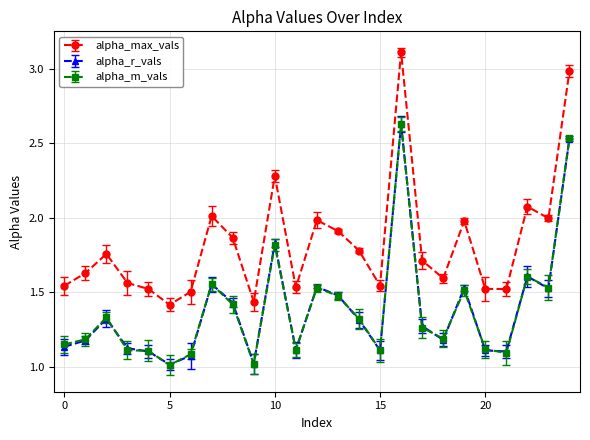

True or false: alpha_r_vals has more than 1 interior local peaks.

True